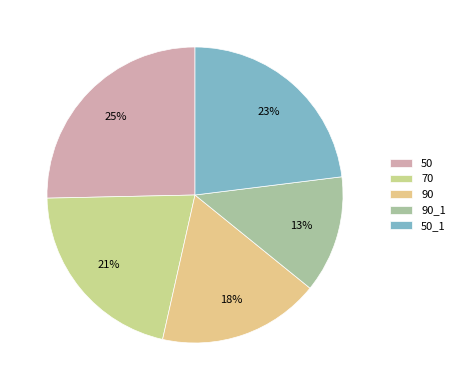

To the nearest percent, what is the combined percentage of 90 and 50?

43%